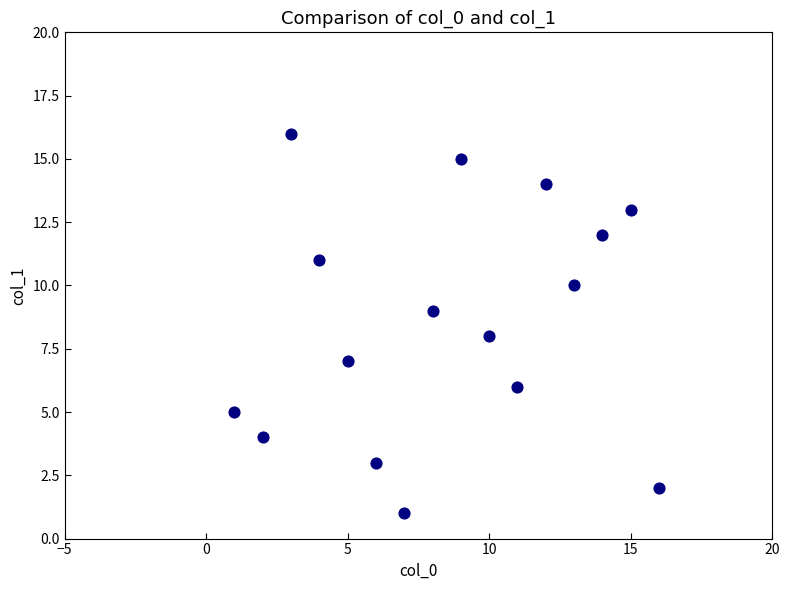

What is the range of X values (max minus min)?

15